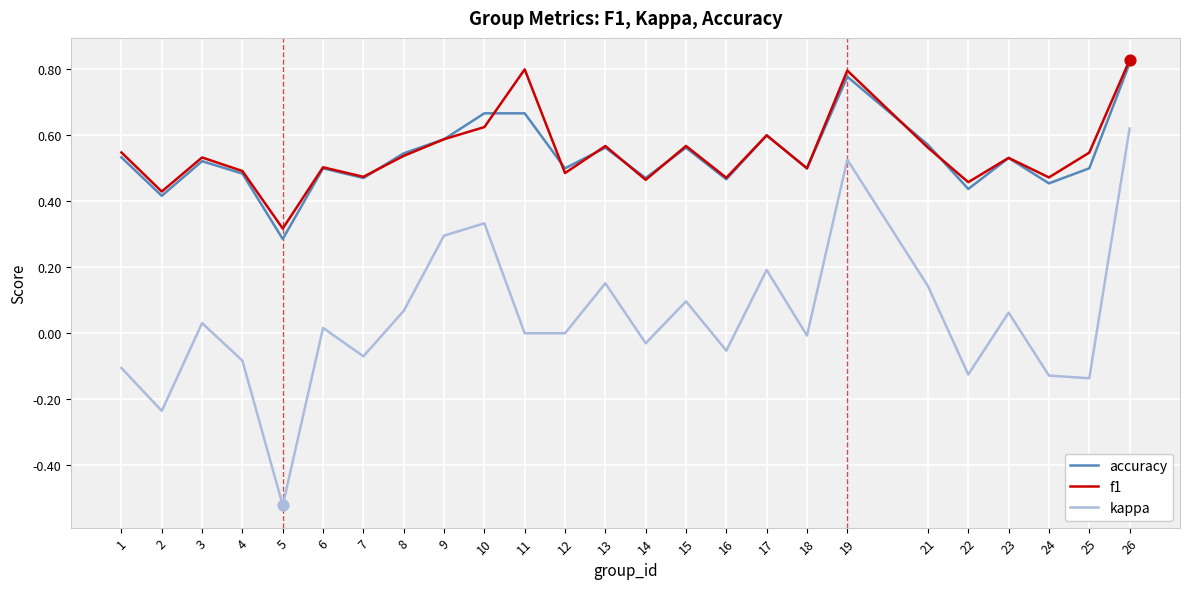

Which series changed the most between 15 and 16?

kappa